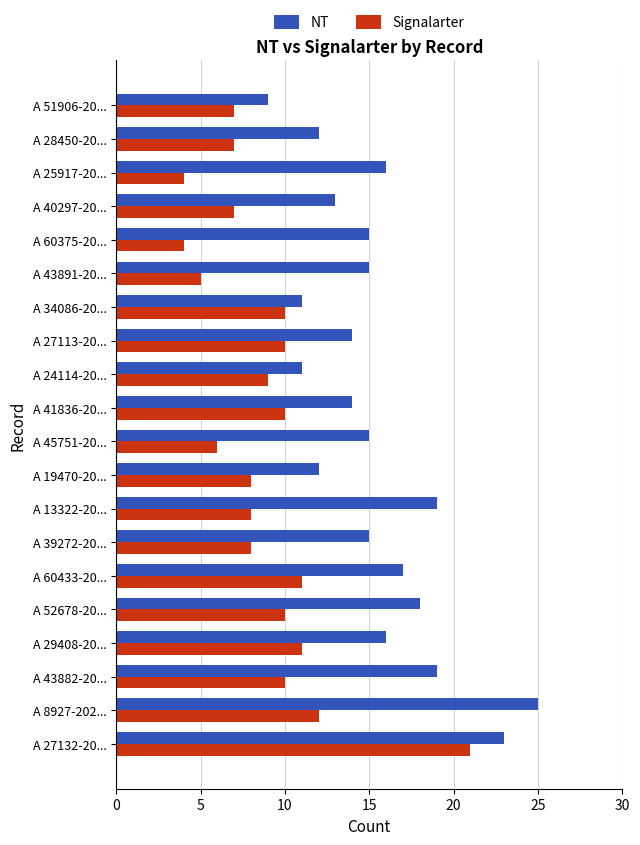

What is the sum of the NT values at A 60375-20... and A 29408-20...?

31